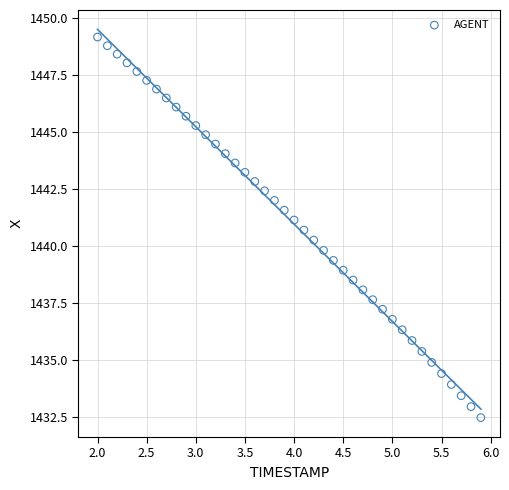

What is the range of Y values (max minus min)?

16.7